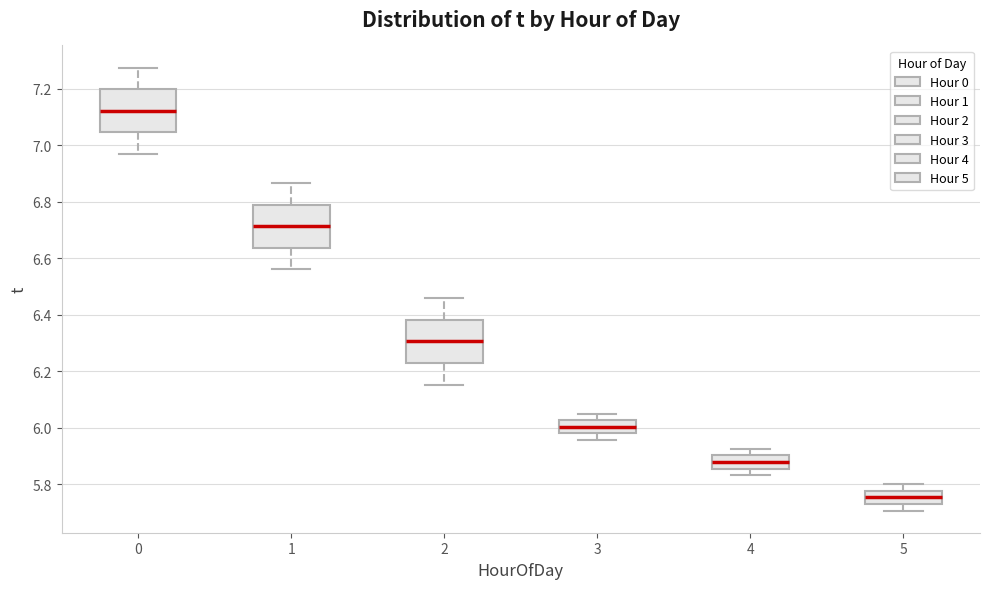

Reading left to right, transcribe this box plot: for each box, give where its median line is, the range the box spans, and where its two whiskers end, as read against the y-axis. The values are not printed on the chart, so give them approximately, as read against the axis.

0: median 7.12, box 7.04 to 7.20, whiskers 6.96 to 7.28
1: median 6.72, box 6.64 to 6.80, whiskers 6.56 to 6.86
2: median 6.30, box 6.22 to 6.38, whiskers 6.16 to 6.46
3: median 6.00, box 5.98 to 6.02, whiskers 5.96 to 6.06
4: median 5.88, box 5.86 to 5.90, whiskers 5.84 to 5.92
5: median 5.76, box 5.72 to 5.78, whiskers 5.70 to 5.80